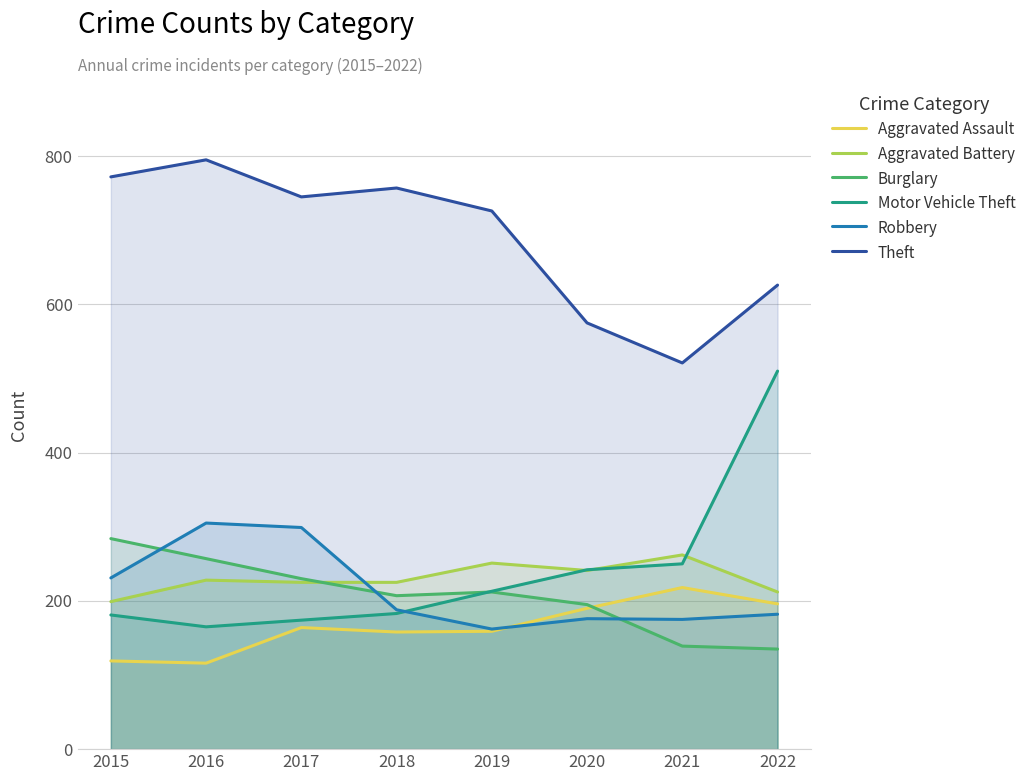

True or false: Theft and Motor Vehicle Theft intersect in this chart.

False